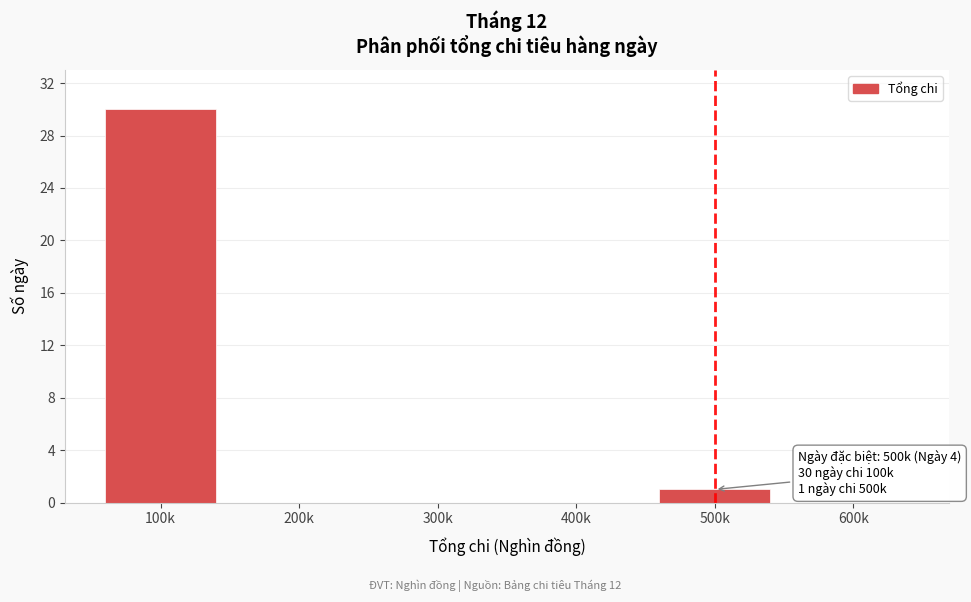

Reading left to right, transcribe all the data shown in this chart.

100k=30	200k=0	300k=0	400k=0	500k=1	600k=0